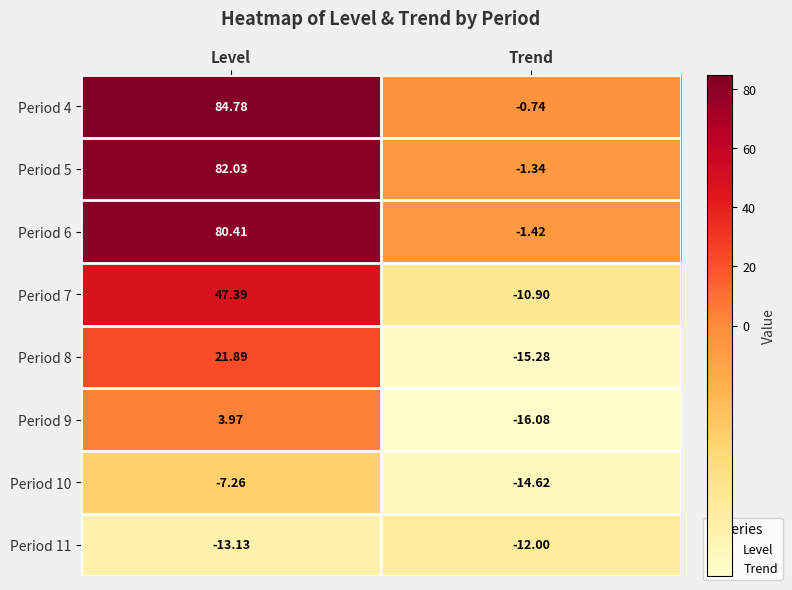

At which category does the chart reach its minimum across all series?

Trend